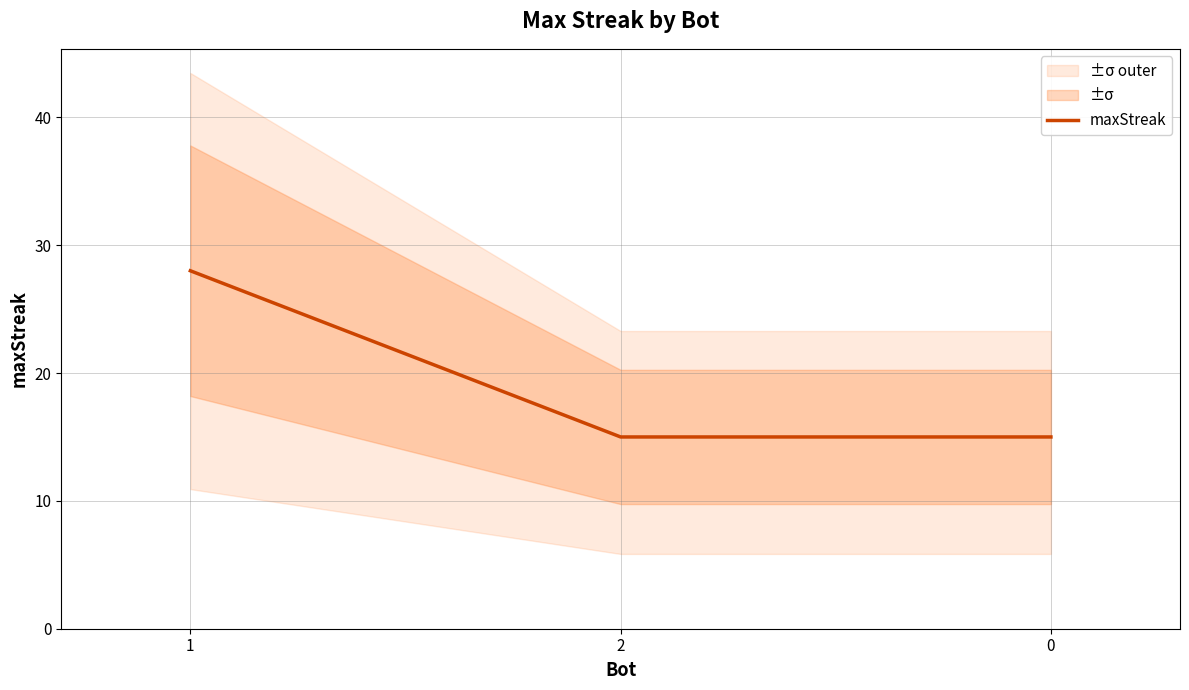

What is the label of the 2nd point from the right?

2